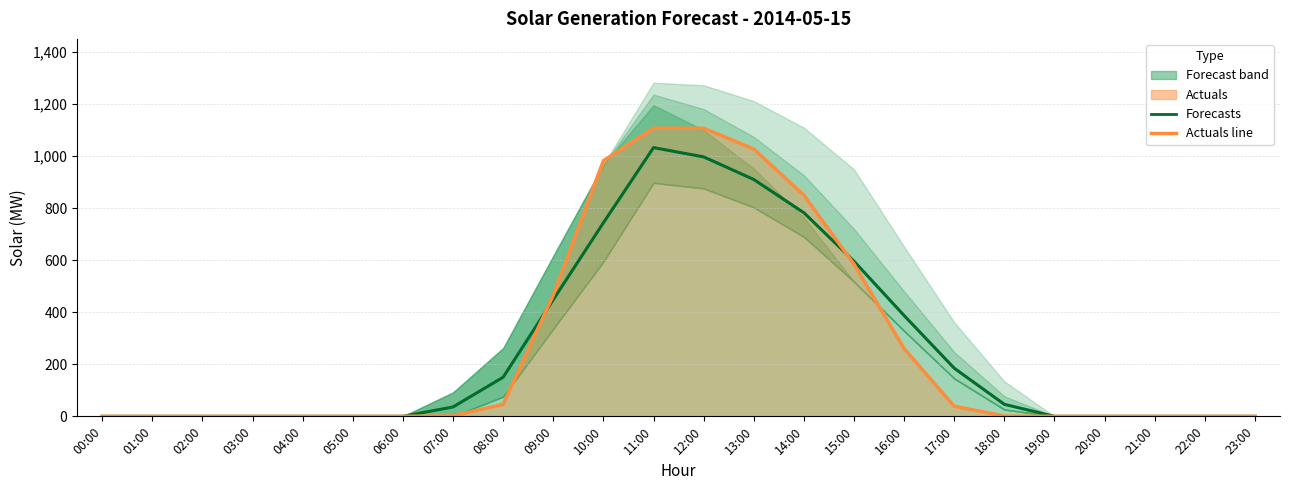

How many values in the Solar: forecasts series are below 36?

12